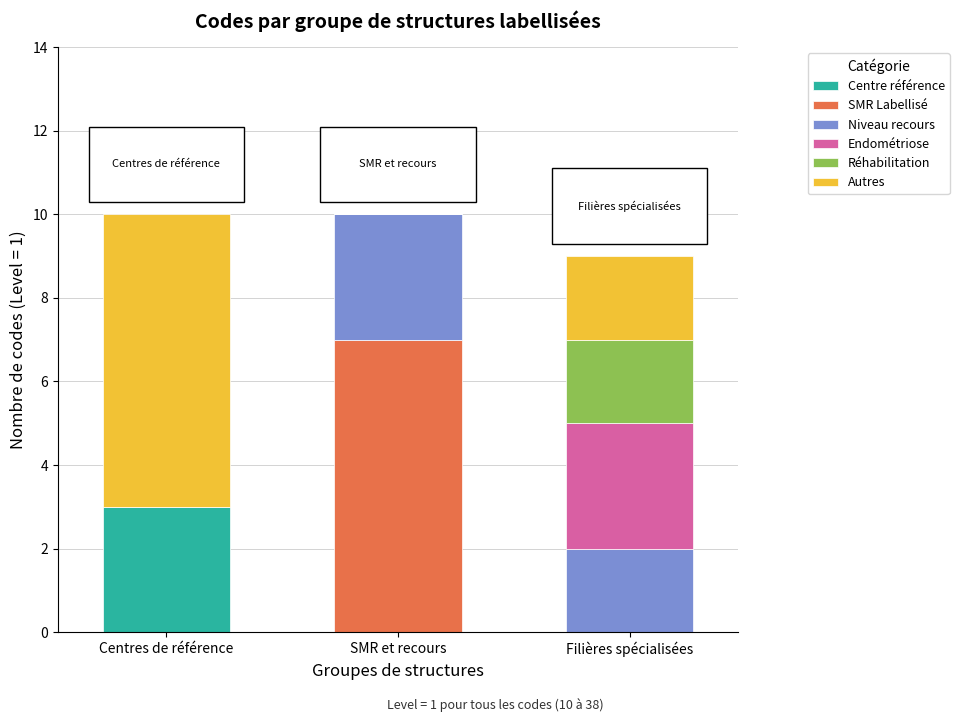

Count the number of data series in this chart.

6